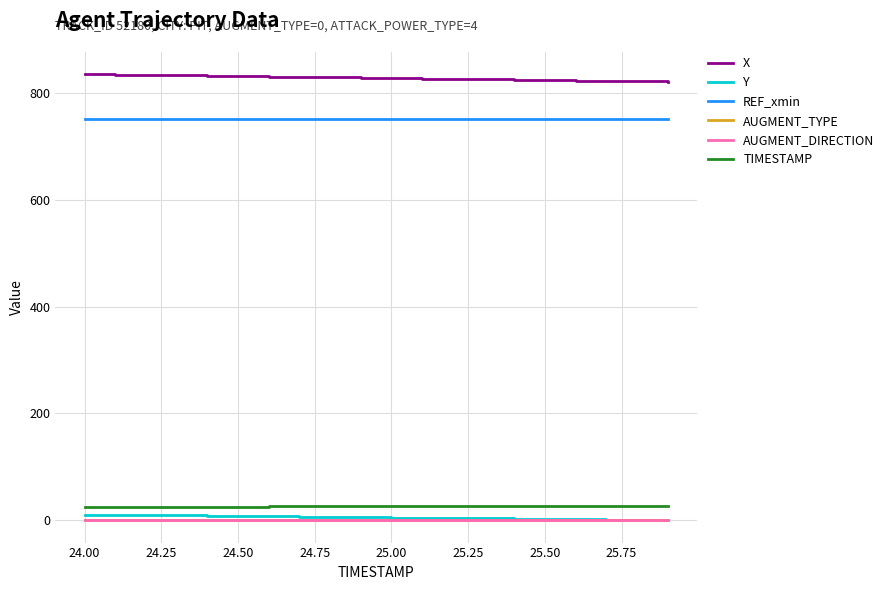

True or false: AUGMENT_DIRECTION and REF_xmin intersect in this chart.

False